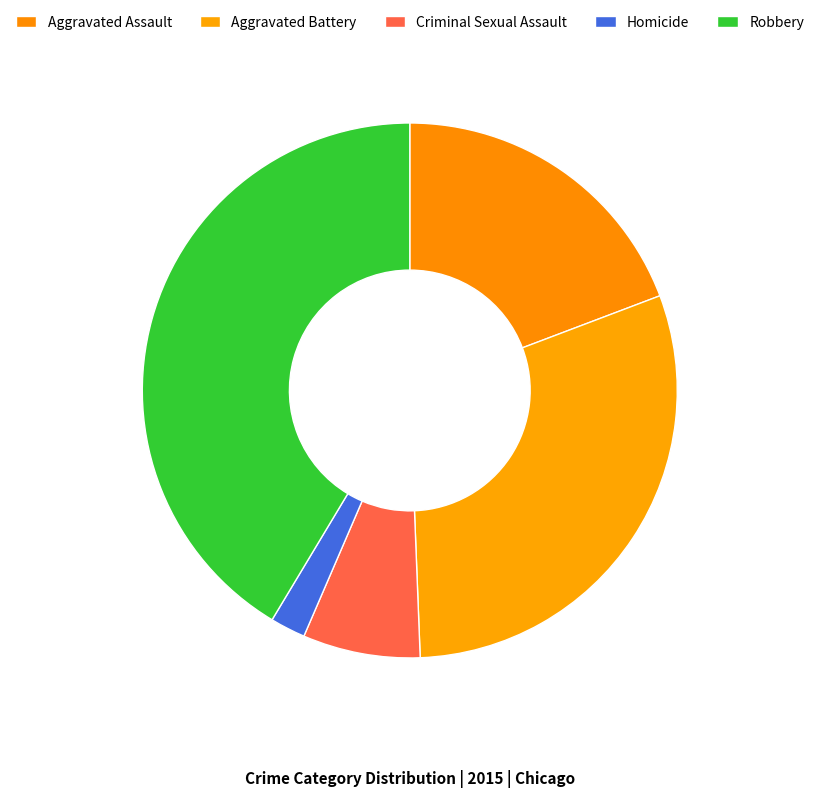

To the nearest percent, what portion does Homicide represent?

2%